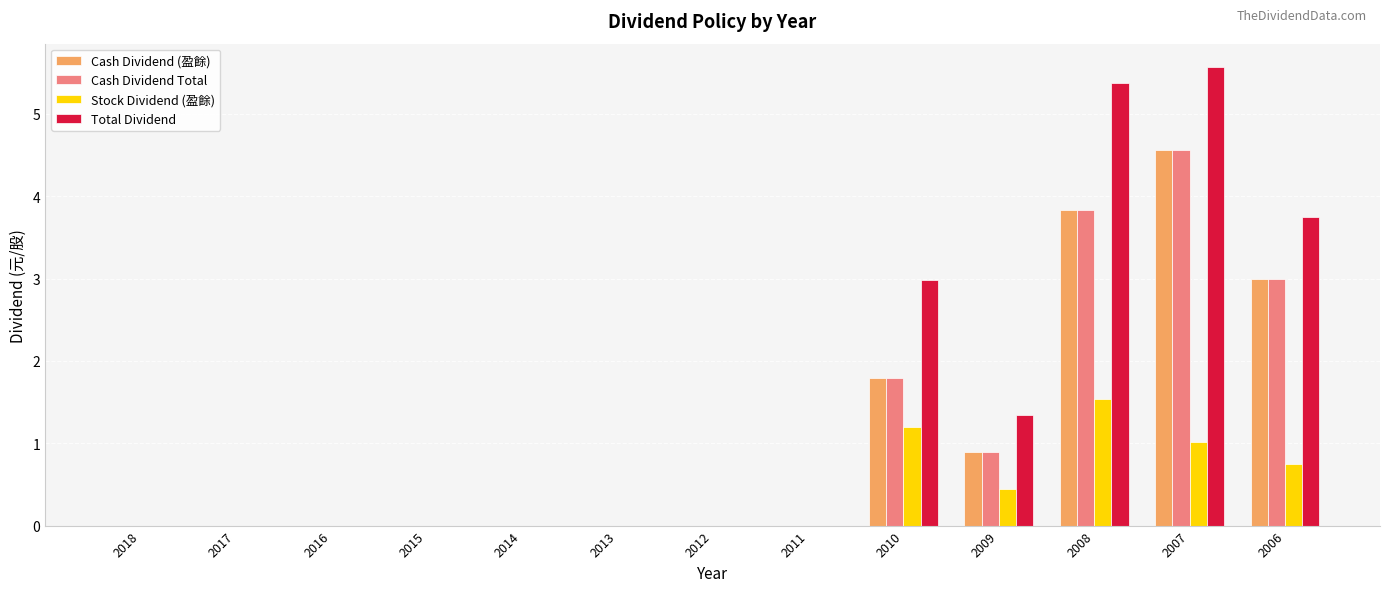

What is the sum of all Cash Dividend Total values?

14.1